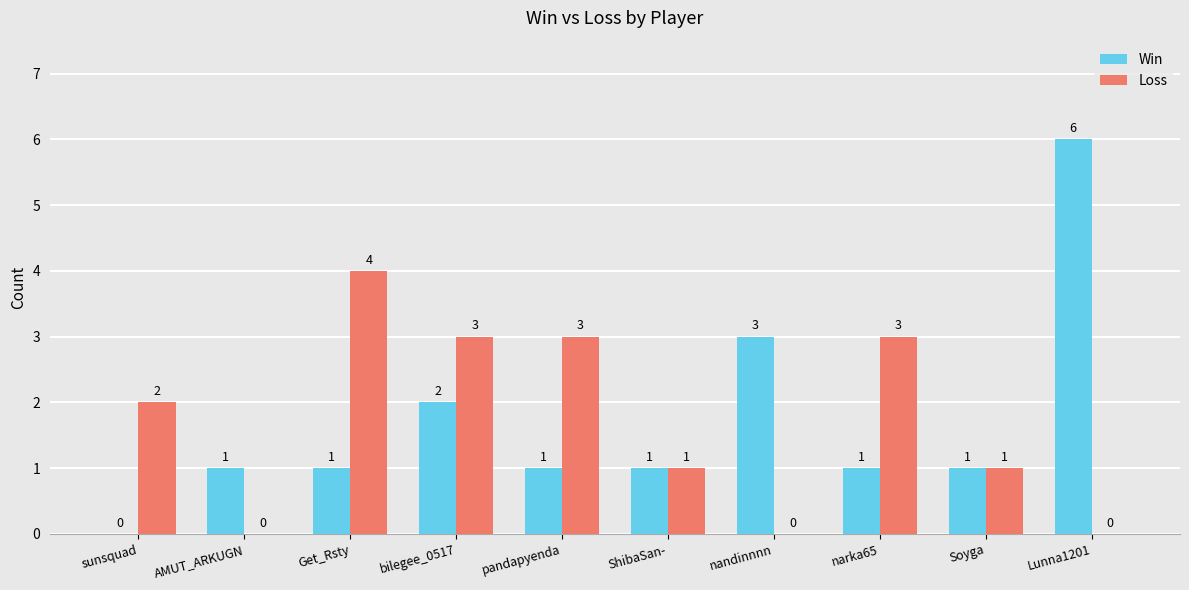

The Win series shows 1 at pandapyenda. True or false?

True